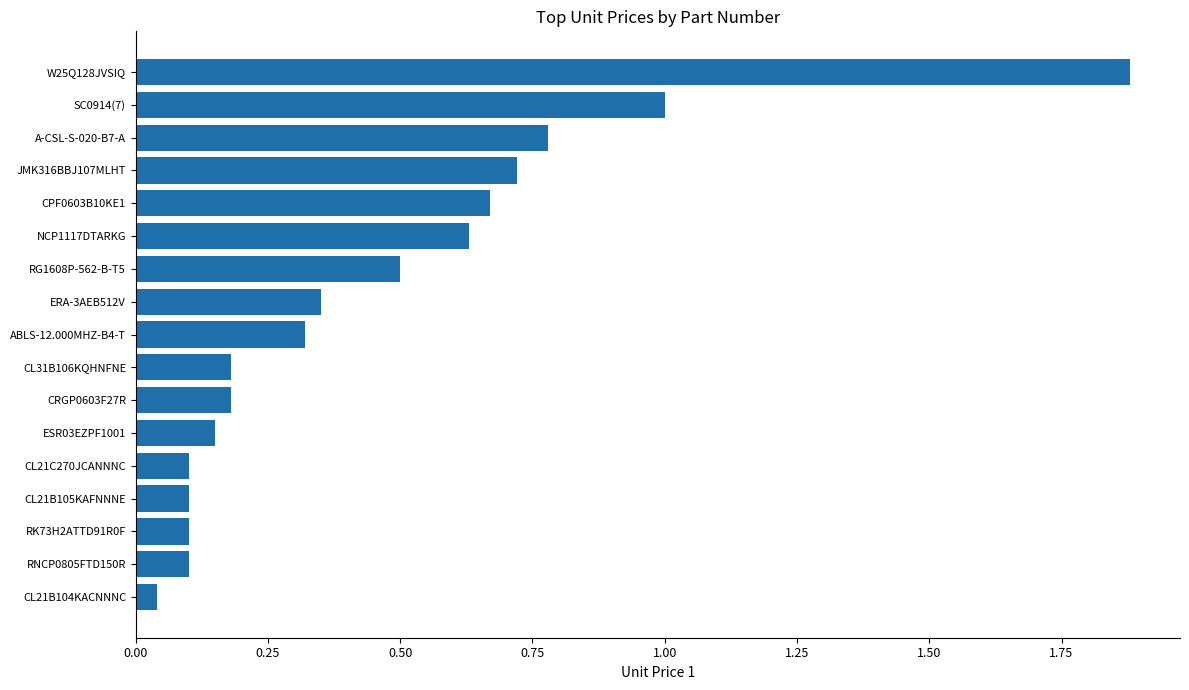

Is it true that the value at SC0914(7) is 1.6?

False